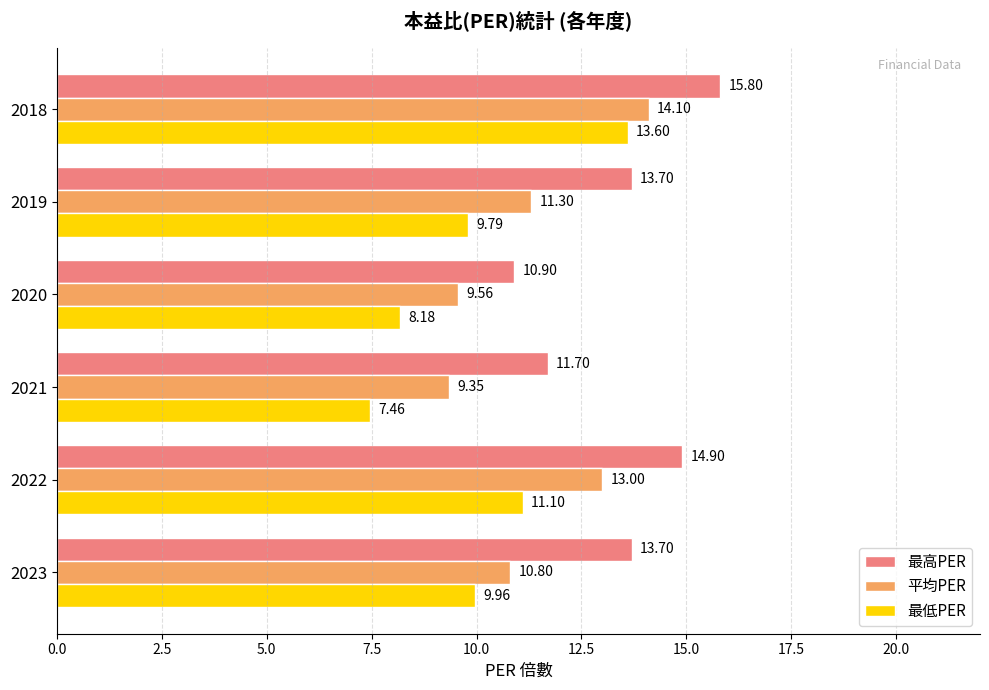

Rank the series by their average value, from lowest to highest.

最低PER, 平均PER, 最高PER